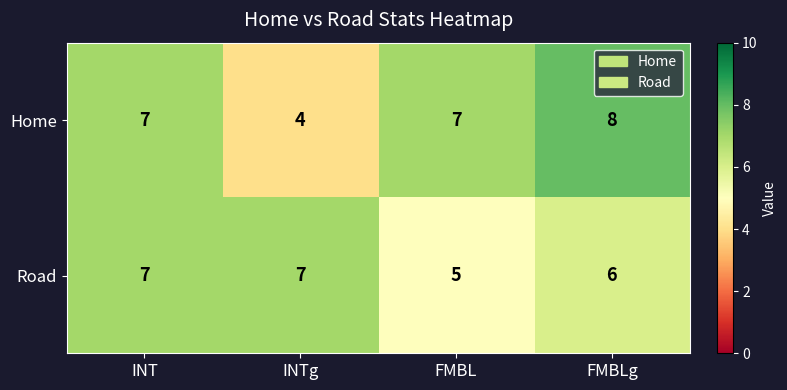

Between INT and FMBL, which series saw the biggest shift?

Road